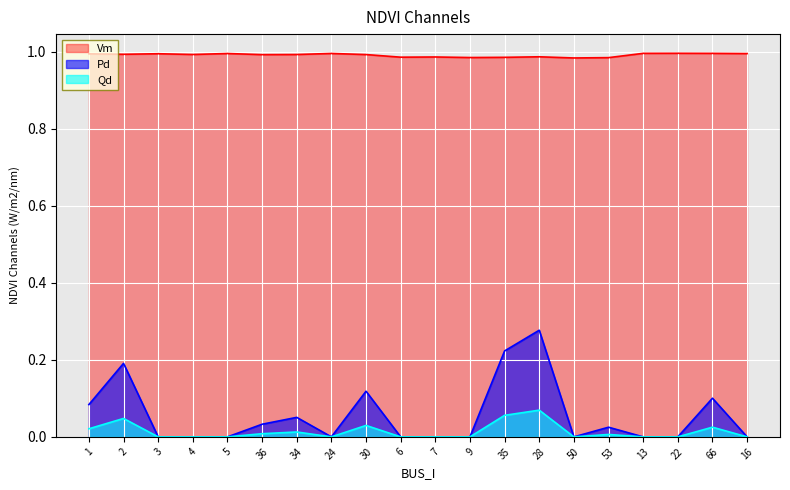

What is the total value across all series at 4?

1.0